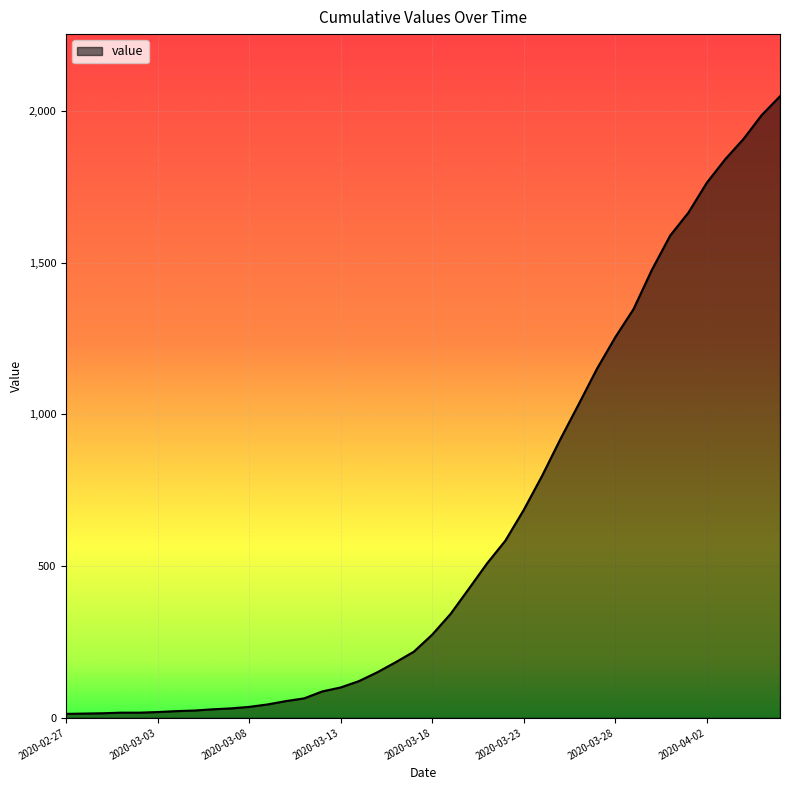

Does the chart display data point markers on the line(s)?

No